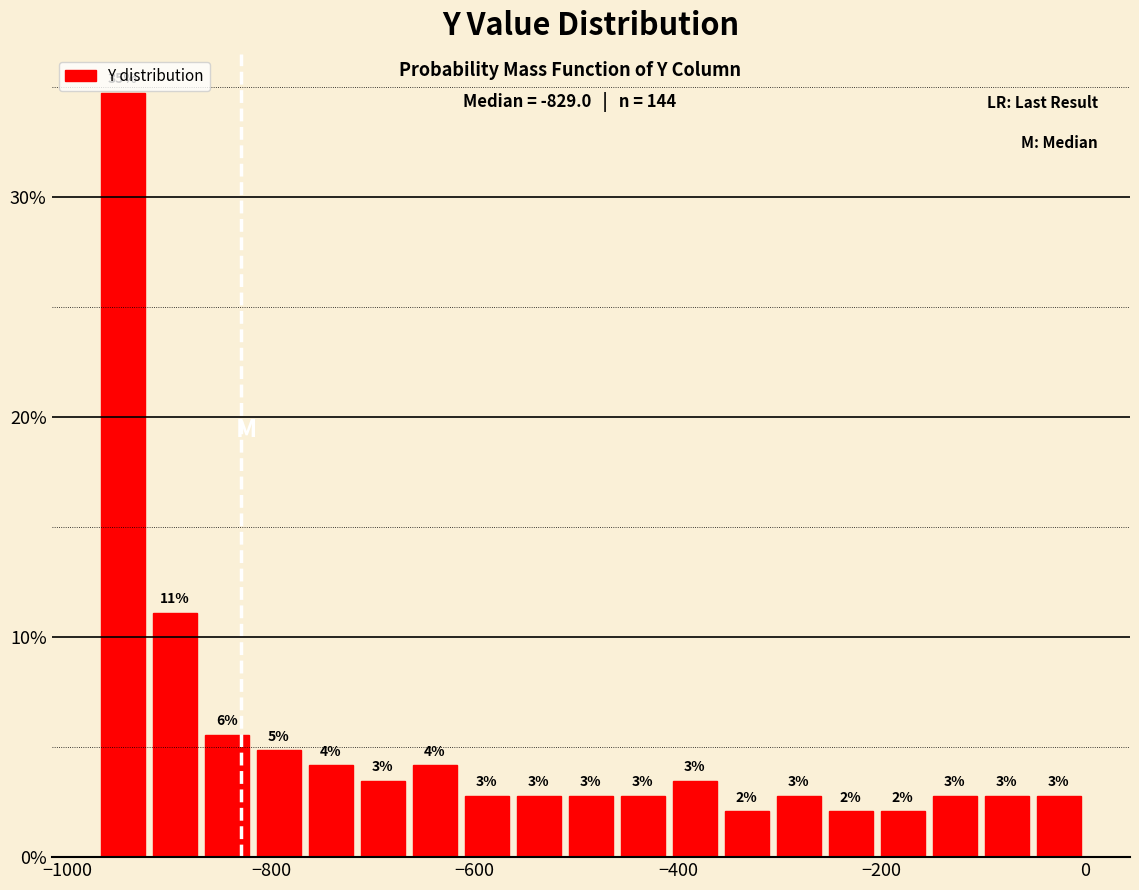

Read against the x-axis, roughly where is the centre of the tallest bar?

-940